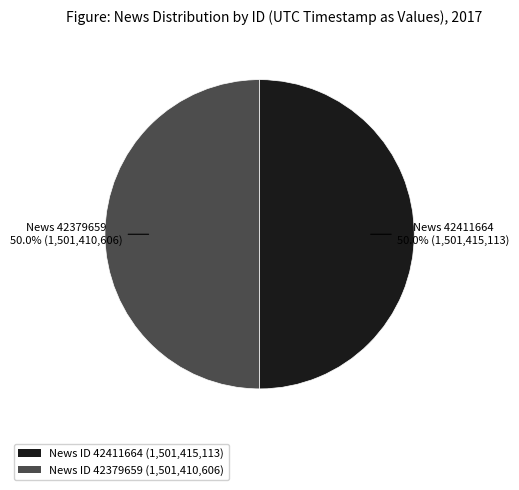

What is the ratio of the value at News ID 42411664 (1,501,415,113) to the value at News ID 42379659 (1,501,410,606)?

1.0